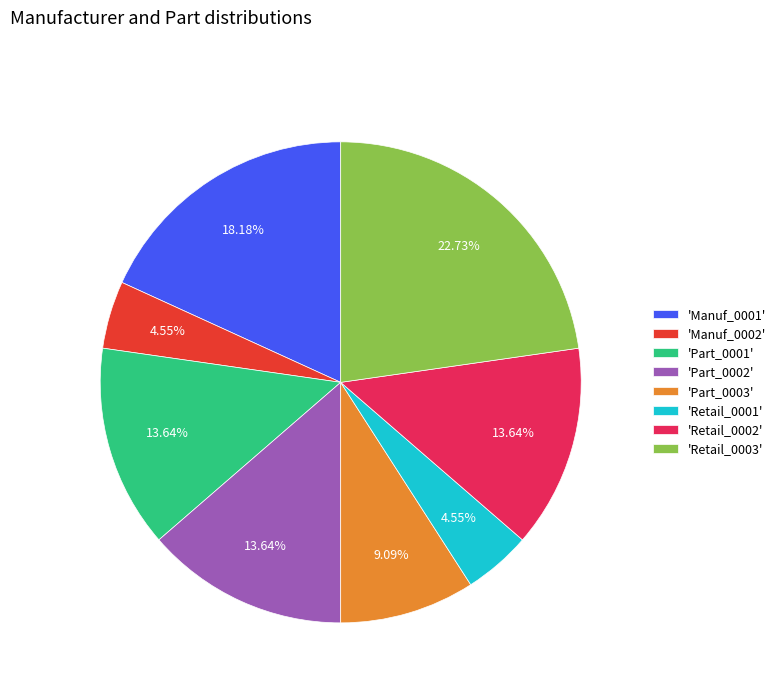

Approximately how many times larger is the value at 'Manuf_0002' compared to 'Part_0001'?

0.3